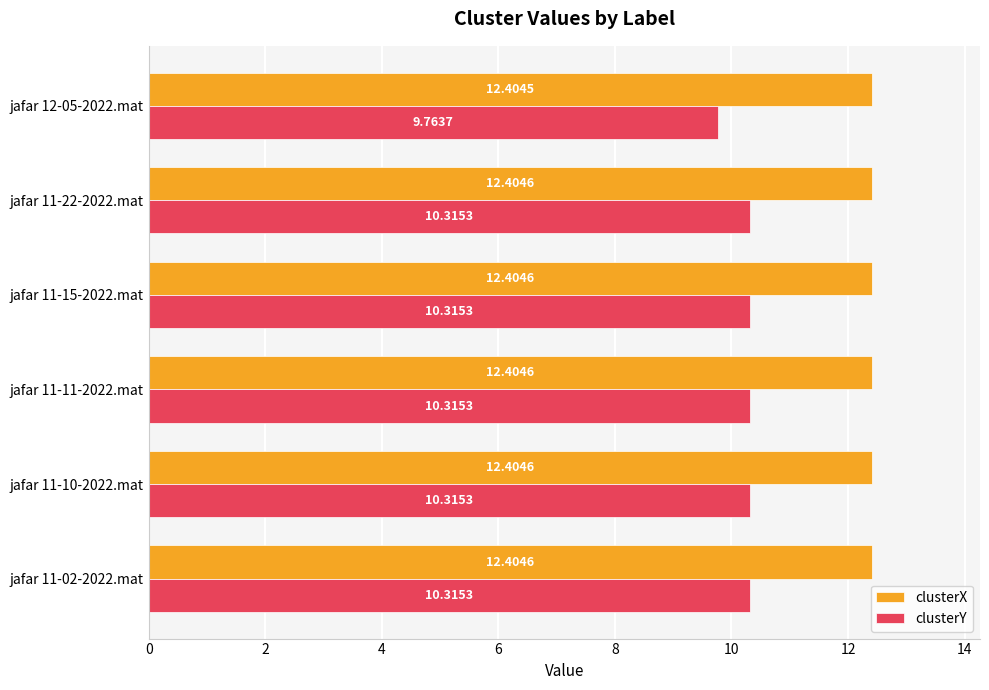

Which series has the largest range (max minus min)?

clusterY